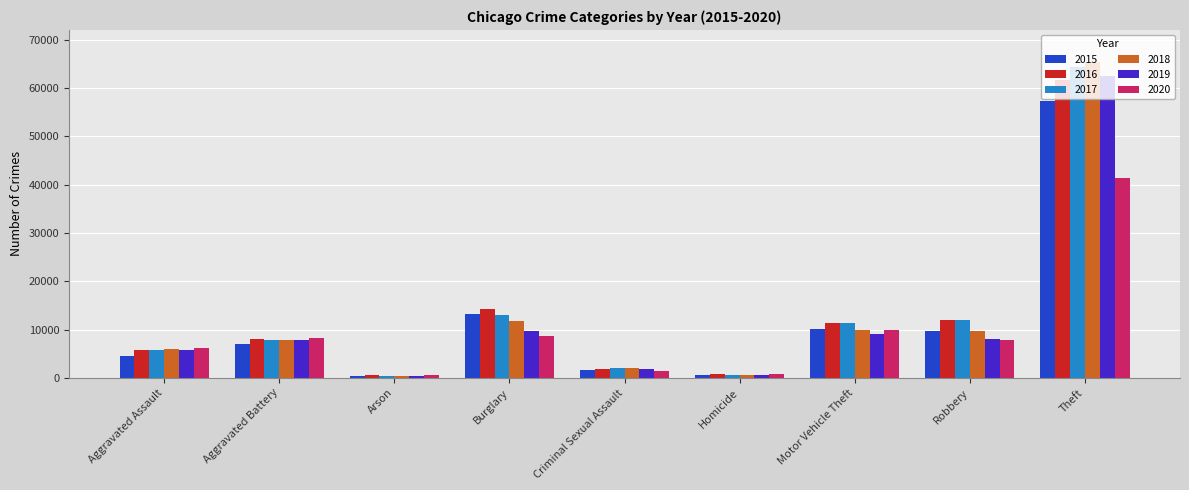

The 2015 series shows 448 at Arson. True or false?

True